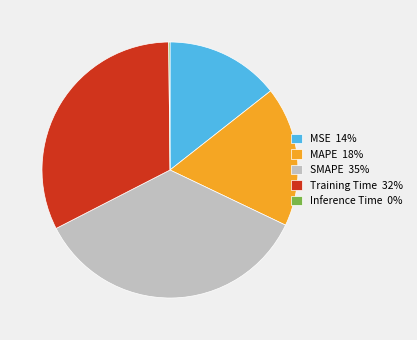

True or false: MAPE 18% accounts for 30% of the total.

False